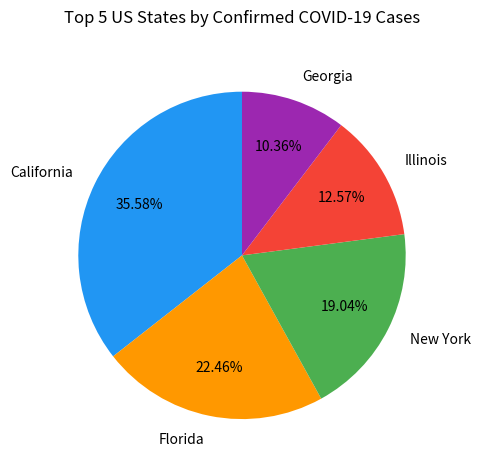

Between New York and Florida, which is larger?

Florida